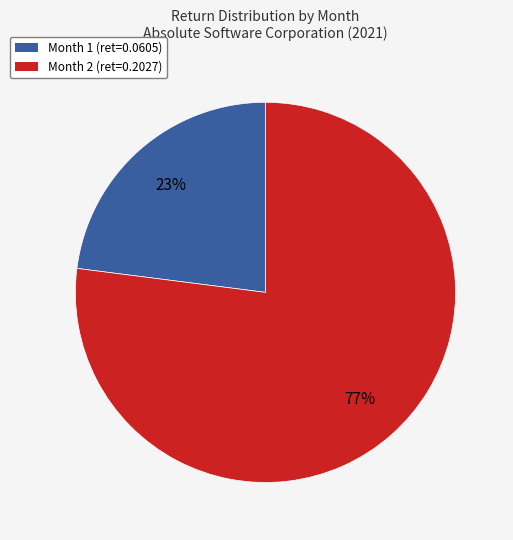

Is Month 1 the majority of the pie?

No